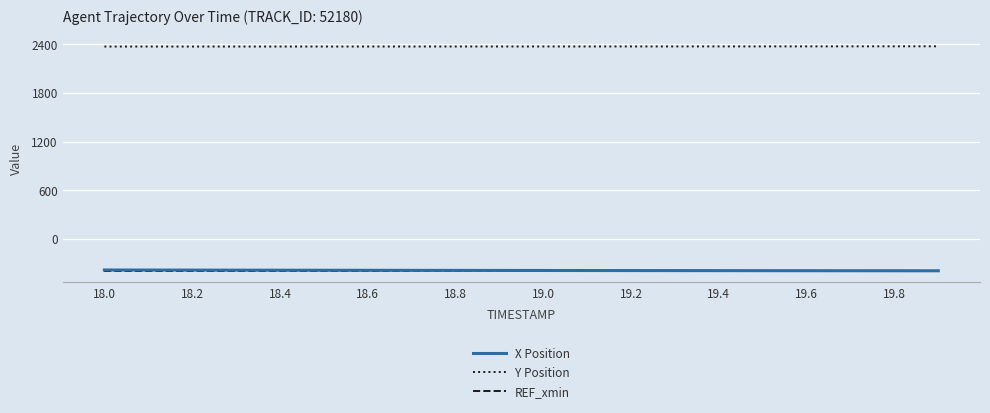

True or false: REF_xmin and Y Position cross at least once.

False